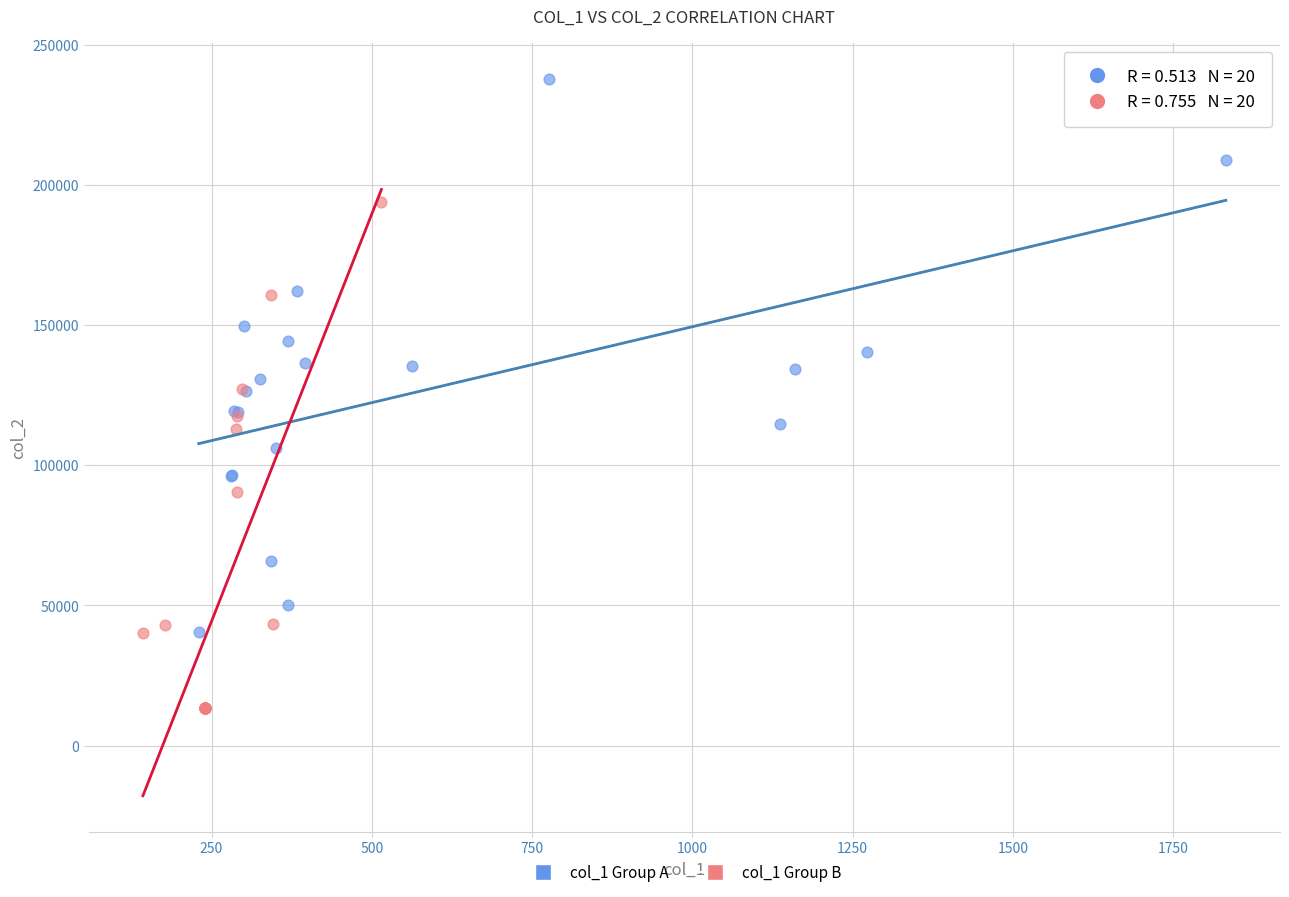

Which series reaches the minimum Y coordinate?

col_1 Group B